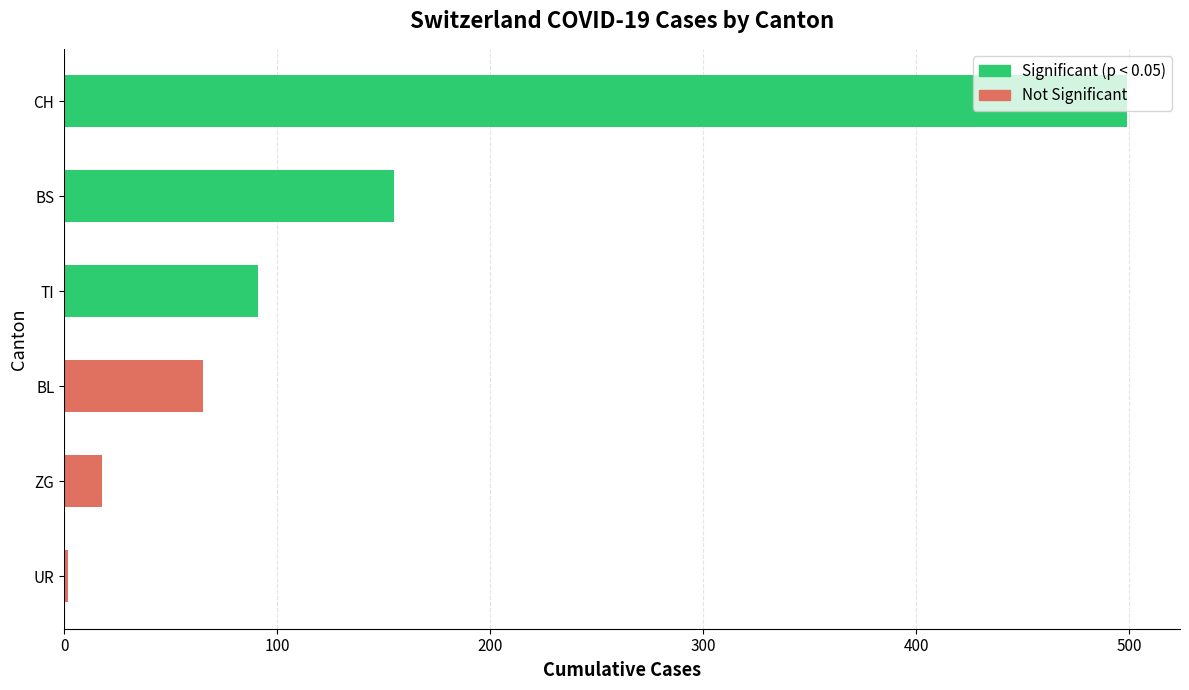

What is the ratio of the value at BL to the value at TI?

0.7